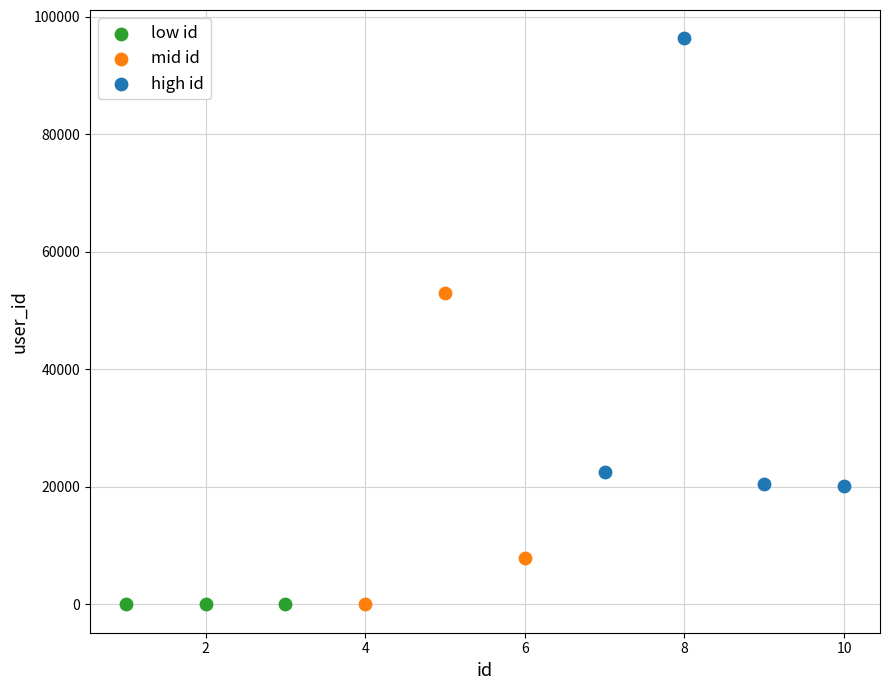

Which series has the largest Y range (max minus min)?

high id